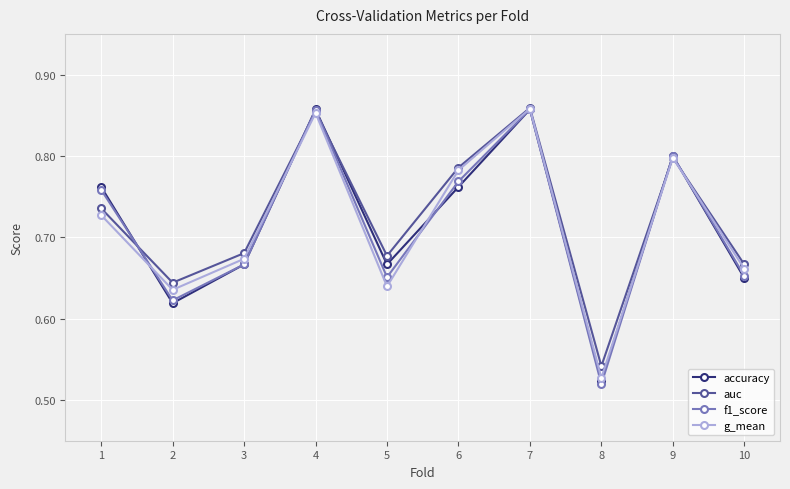

Where is g_mean nearest to the value 0?

8